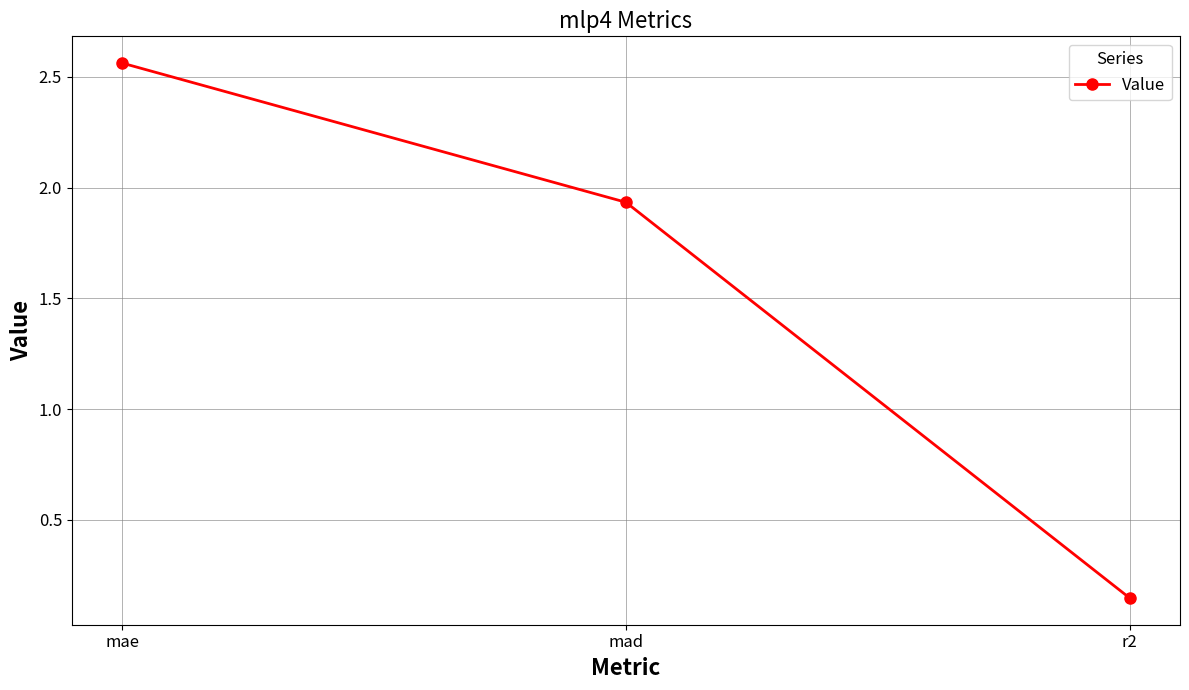

What position from the right is mae?

3